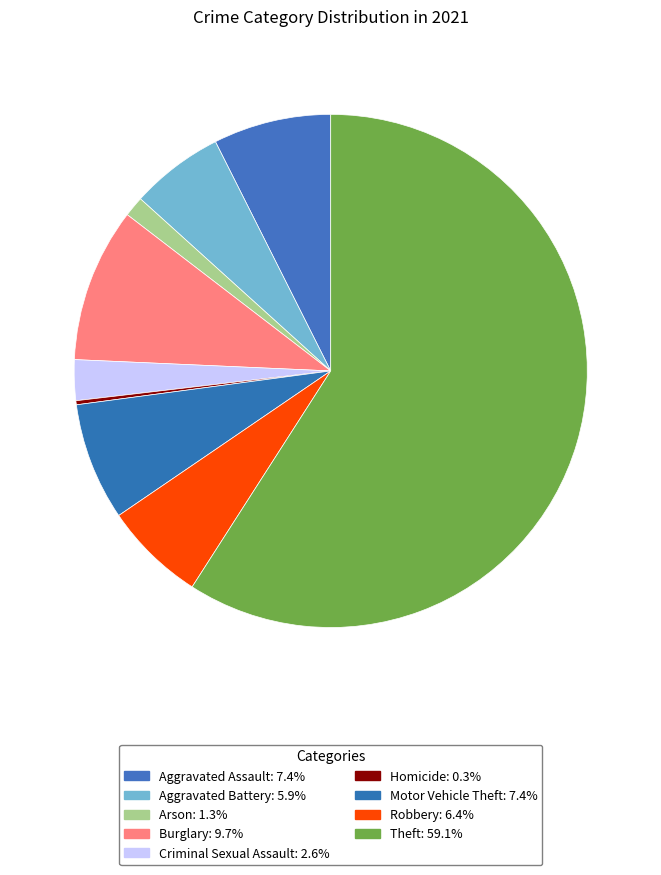

Does any single category account for the majority?

Yes